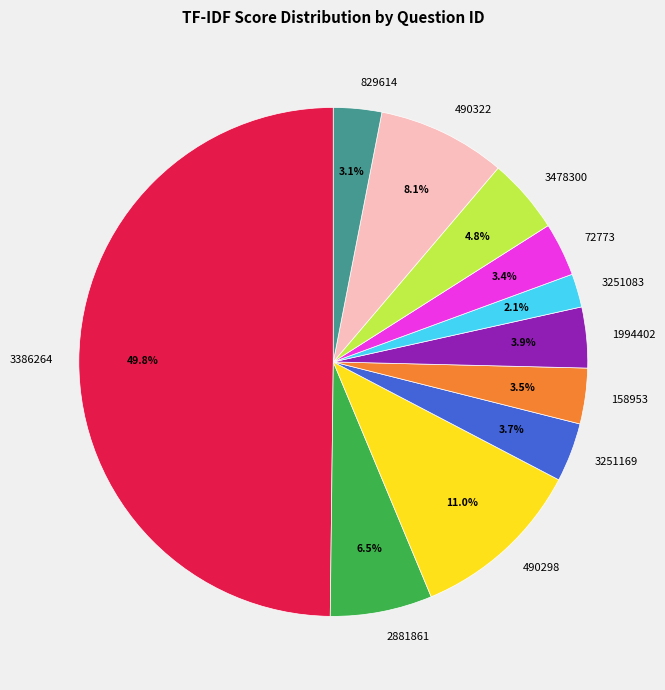

To the nearest percent, what is the average slice percentage?

9%